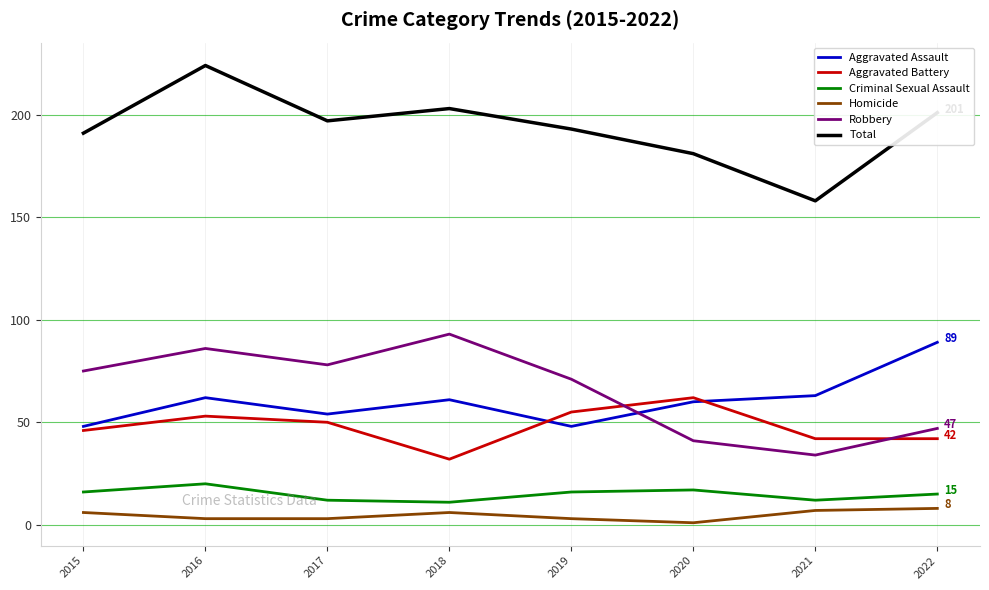

What is the highest value of the Aggravated Battery series?

62